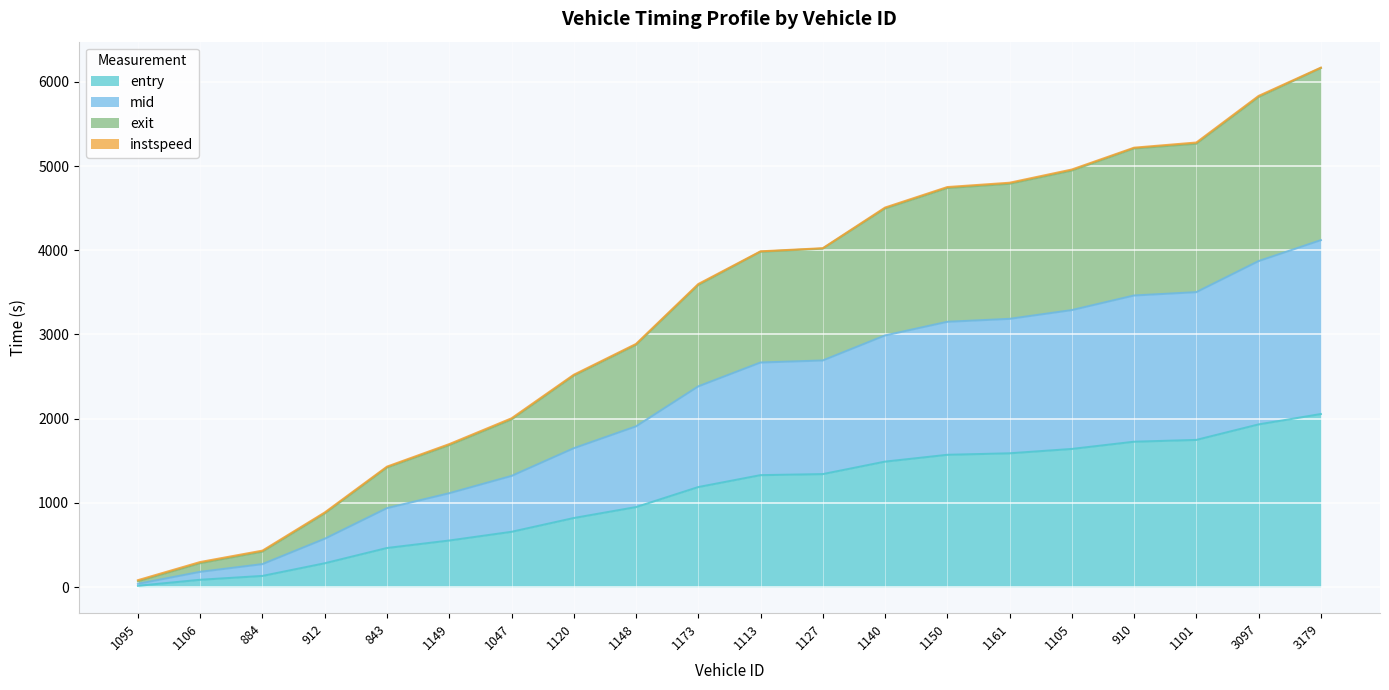

The value of entry at 1148 is 1326.9. True or false?

False